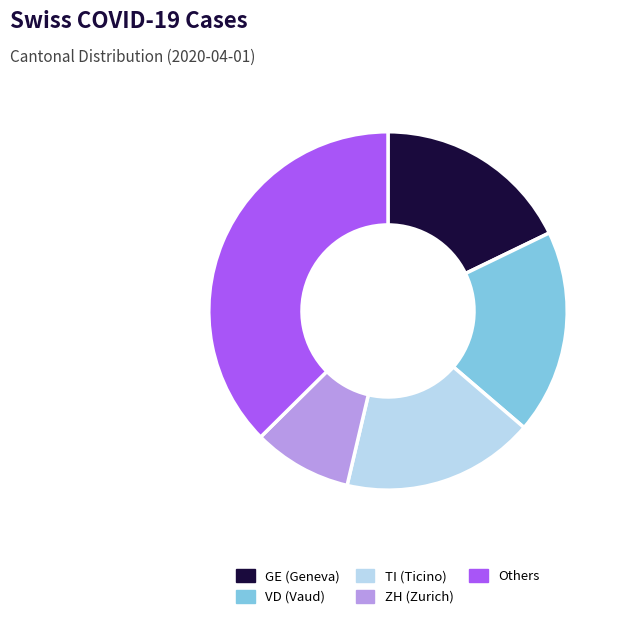

Is VD (Vaud) the majority of the pie?

No